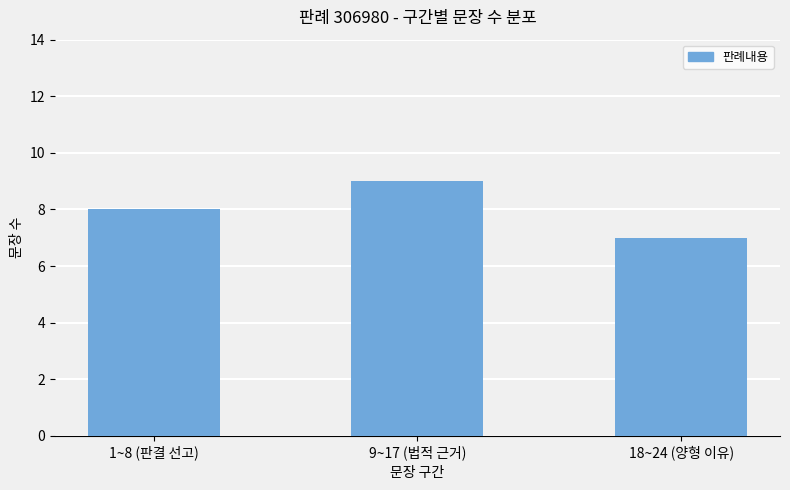

True or false: the data shows 2 at 18~24 (양형 이유).

False